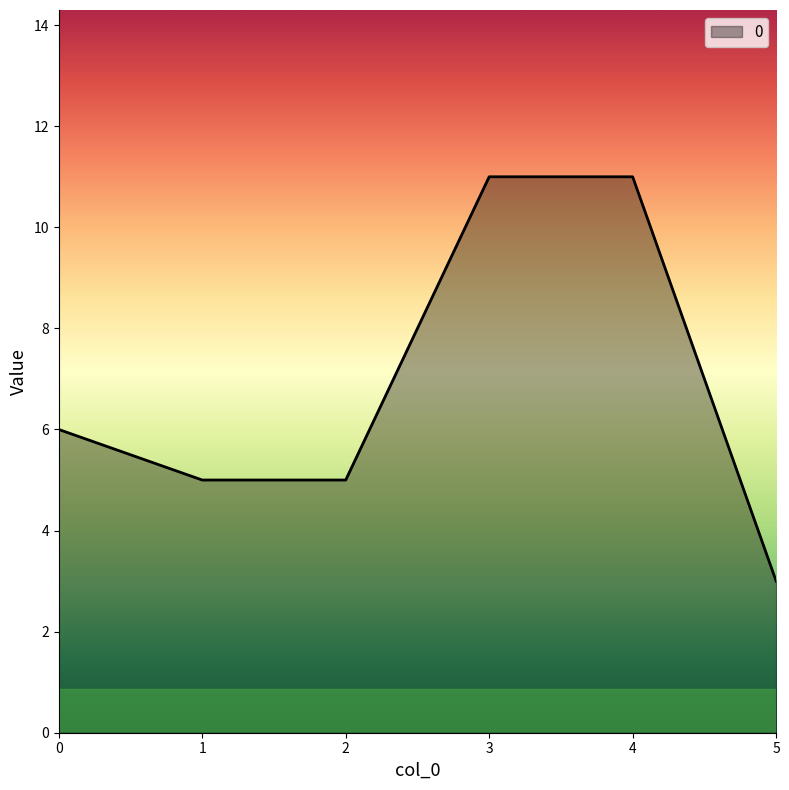

Reading left to right, what are all the values shown in this chart?

6	5	5	11	11	3